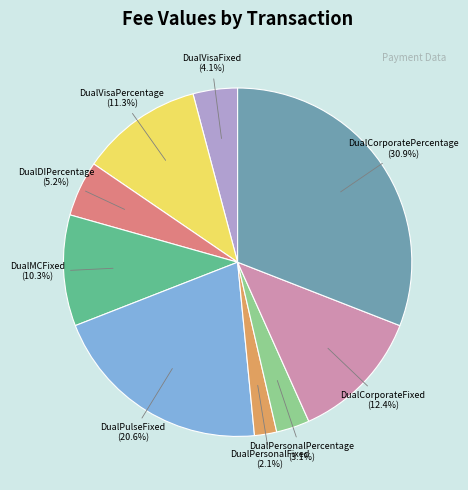

How many slices are in this pie chart?

9